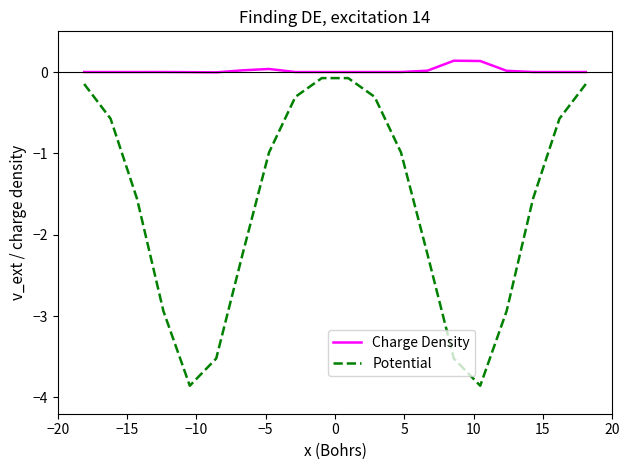

True or false: Charge Density and Potential intersect in this chart.

False